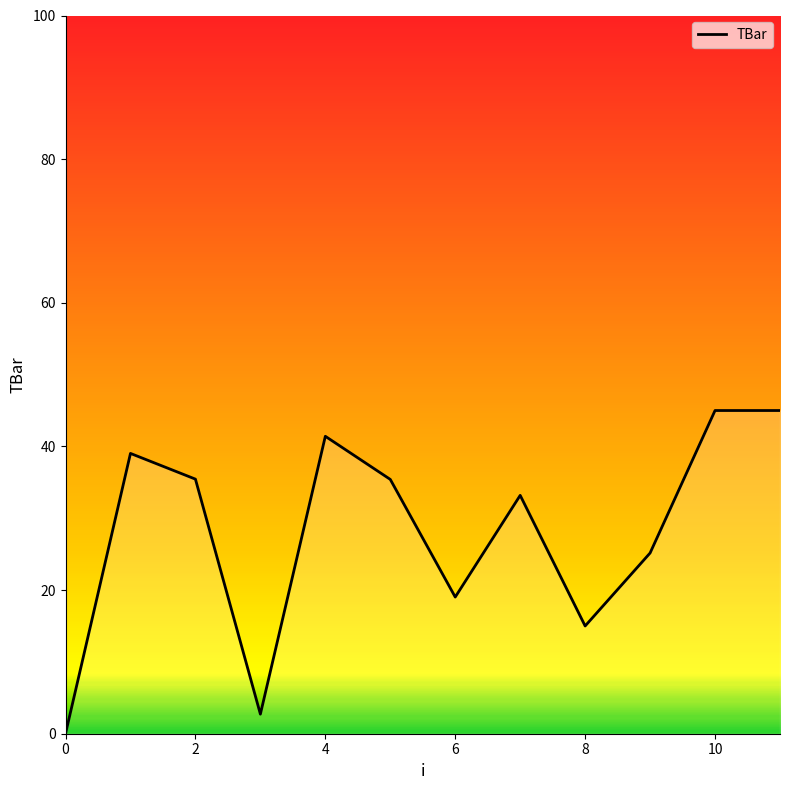

What is the maximum value shown in the chart?

45.0